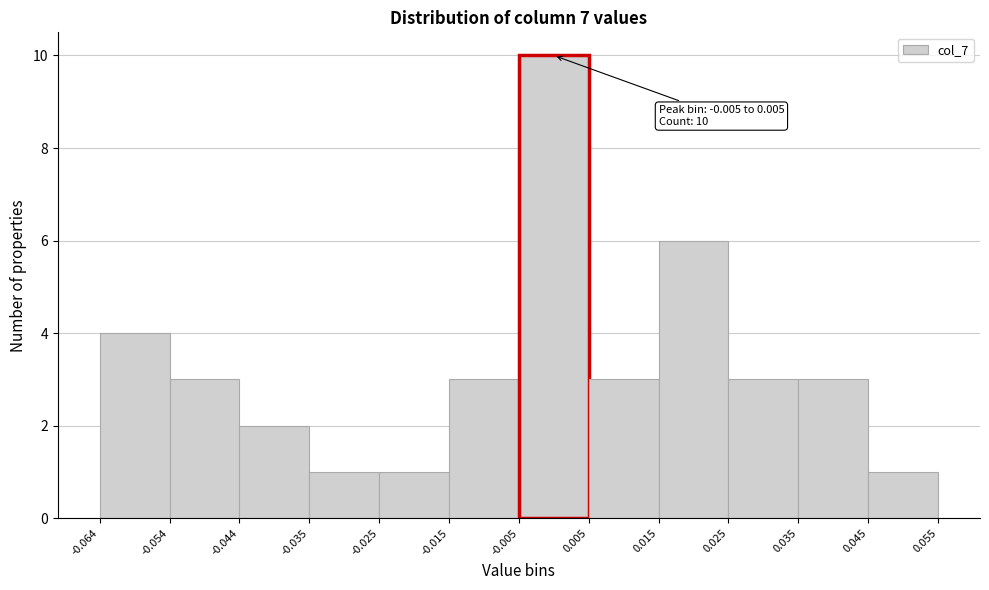

Over which range of the x-axis is the bar tallest?

-0.005 to 0.005